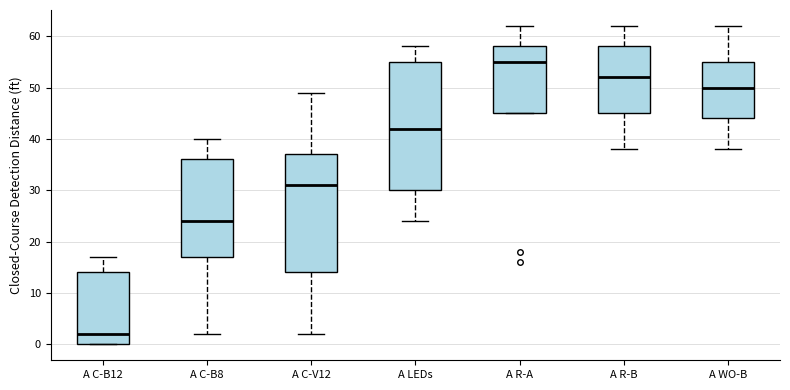

Comparing the boxes themselves (not the whiskers), which one is the tallest?

A LEDs